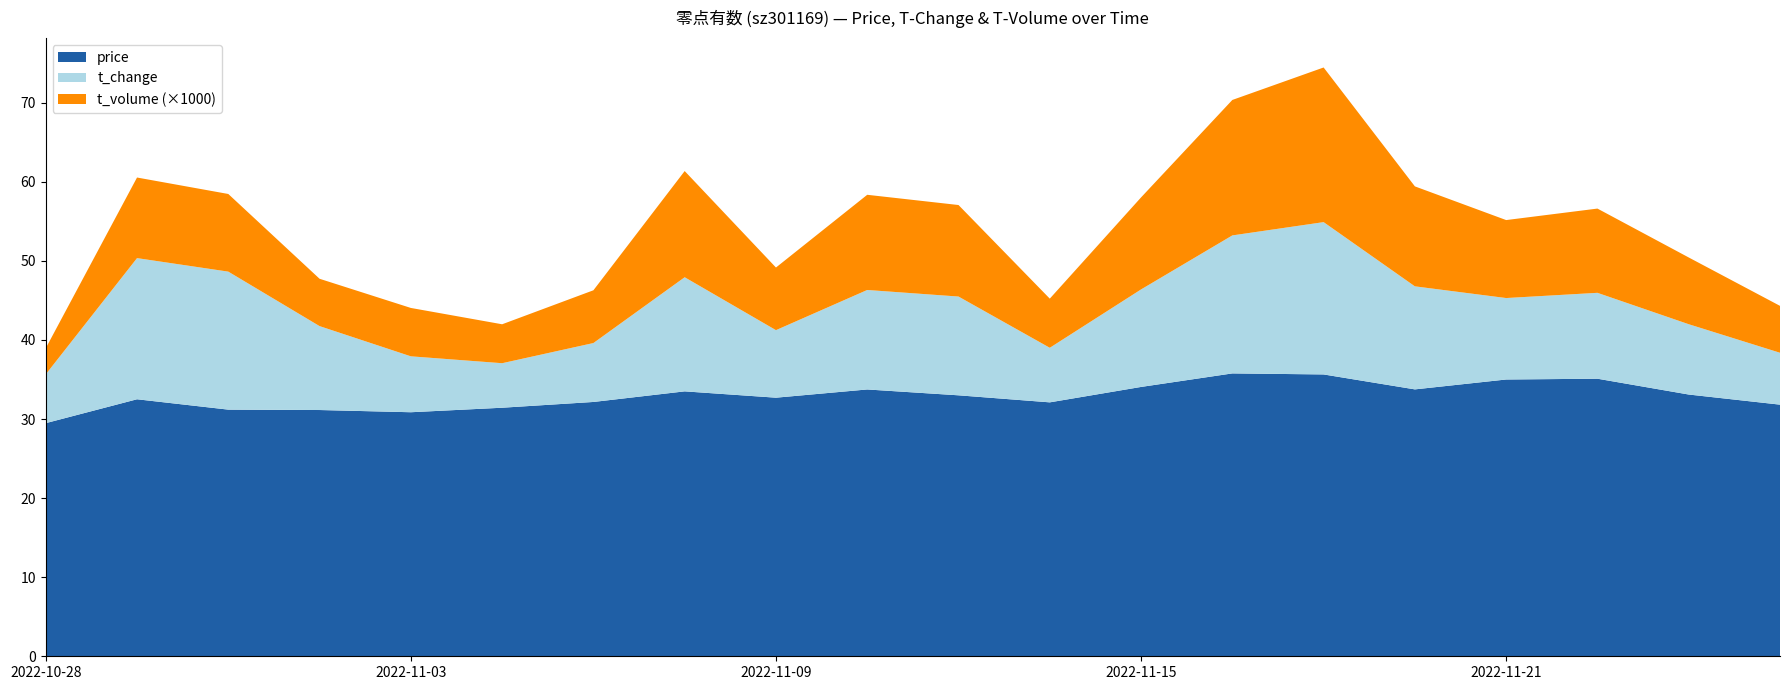

Reading right to left, extract all data points from this chart.

price: 31.8	33.1	35.1	35.0	33.8	35.6	35.8	34.1	32.1	33.0	33.7	32.7	33.5	32.2	31.4	30.9	31.1	31.2	32.5	29.5
t_change: 6.6	8.9	10.9	10.3	13.0	19.3	17.4	12.3	6.9	12.5	12.6	8.5	14.4	7.5	5.6	7.1	10.6	17.4	17.9	6.2
t_volume: 5931.0	8441.0	10653.0	9860.0	12640.0	19555.0	17130.0	11637.0	6215.0	11573.0	12037.0	7919.0	13429.0	6671.0	4923.0	6118.0	5987.0	9819.0	10191.0	3303.0